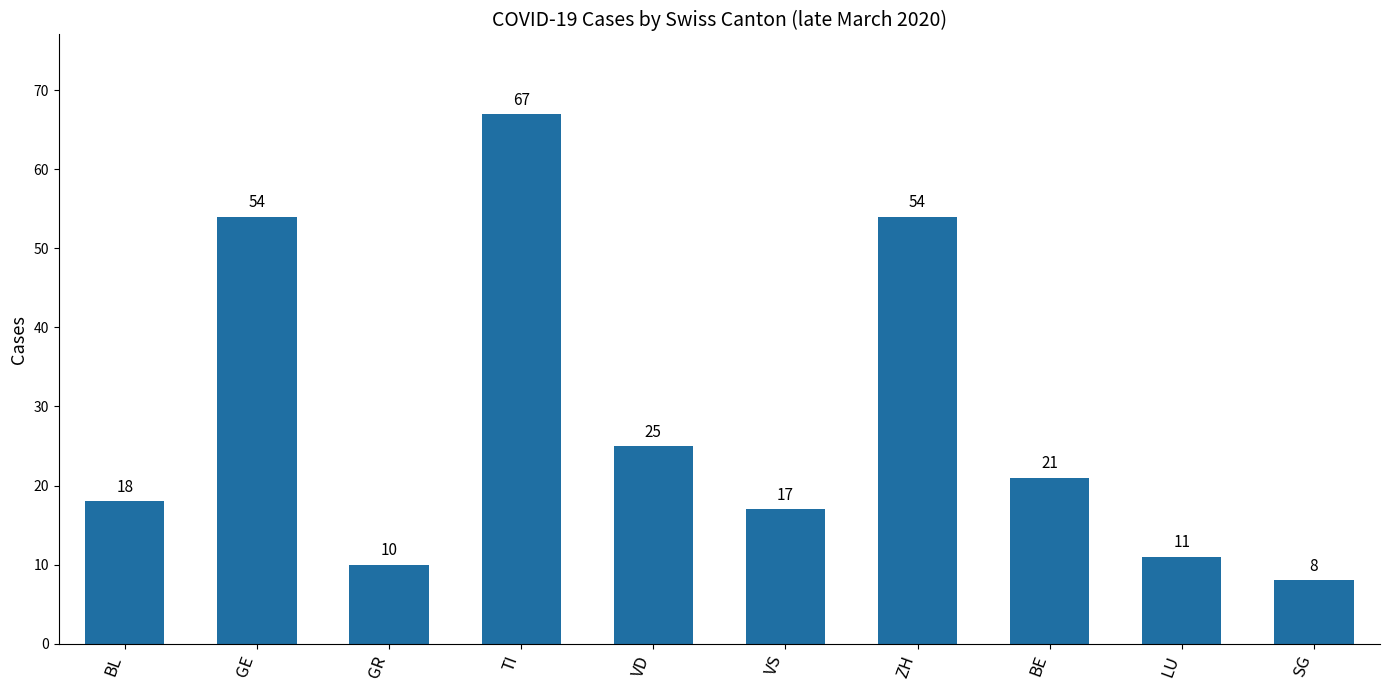

What is the label of the 3rd bar from the right?

BE